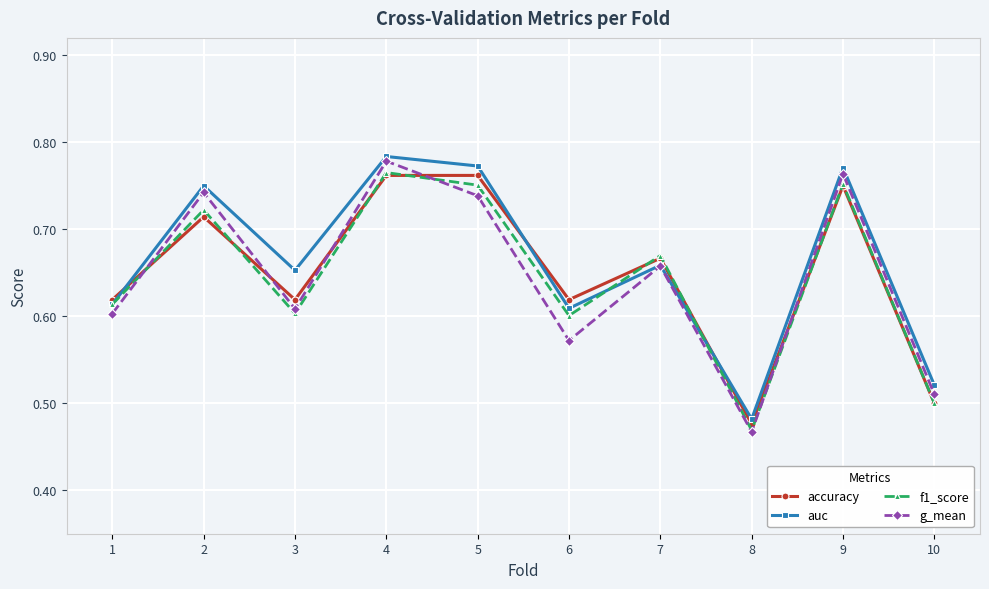

True or false: accuracy has a value of 0.9 at 10.

False